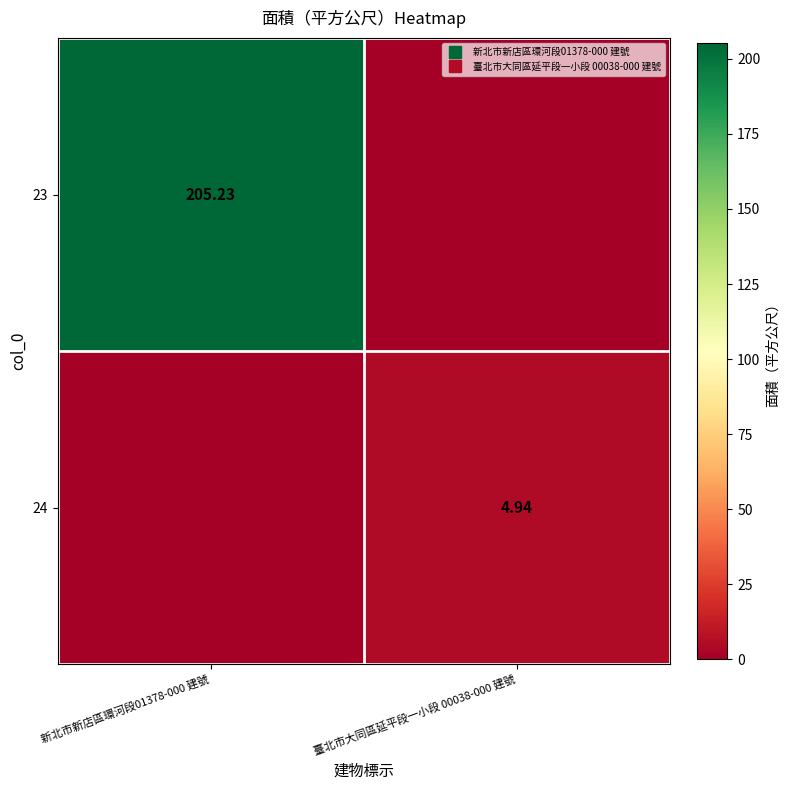

The value of 23 at 臺北市大同區延平段一小段 00038-000 建號 is 100.0. True or false?

False